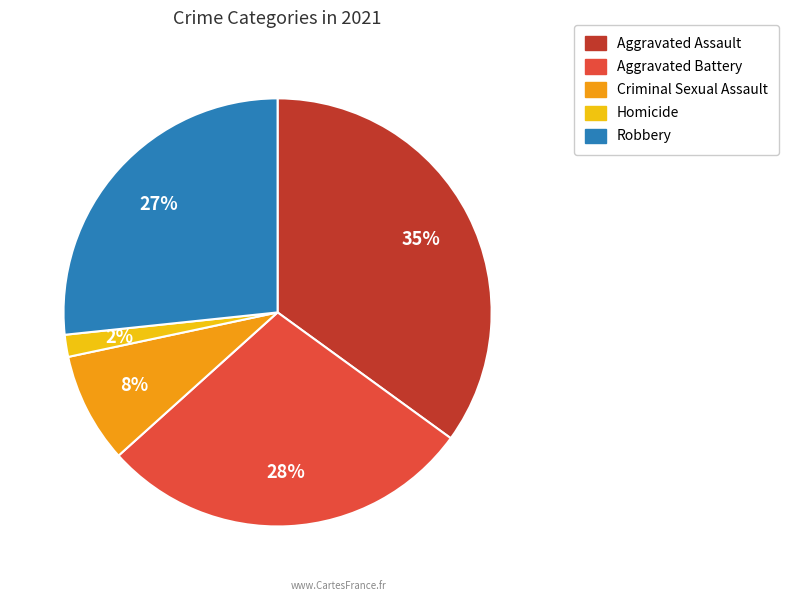

Between Aggravated Battery and Aggravated Assault, which is larger?

Aggravated Assault